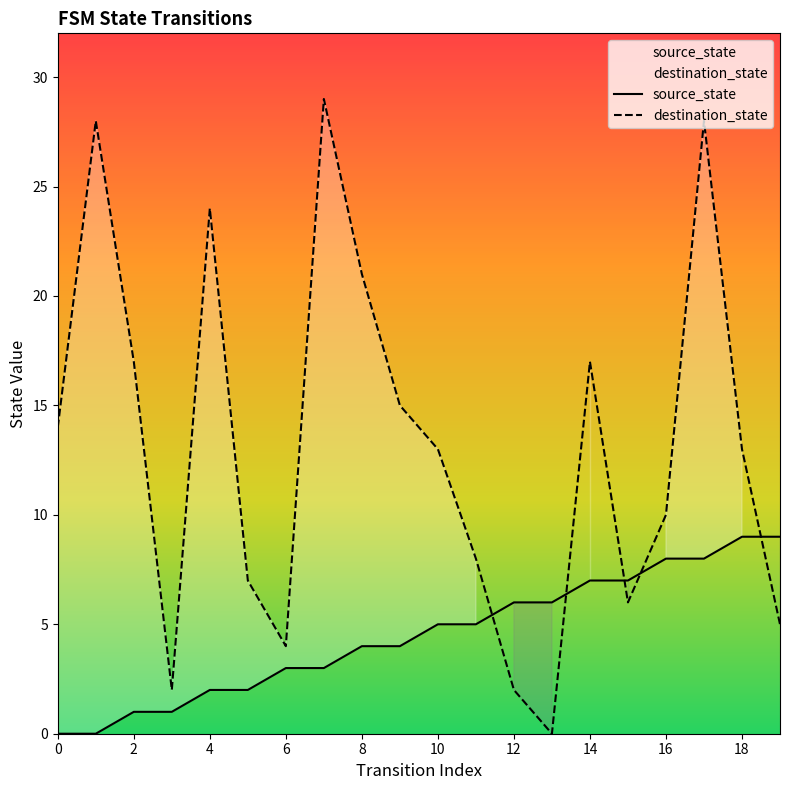

How many values in the source_state series are below 5?

10